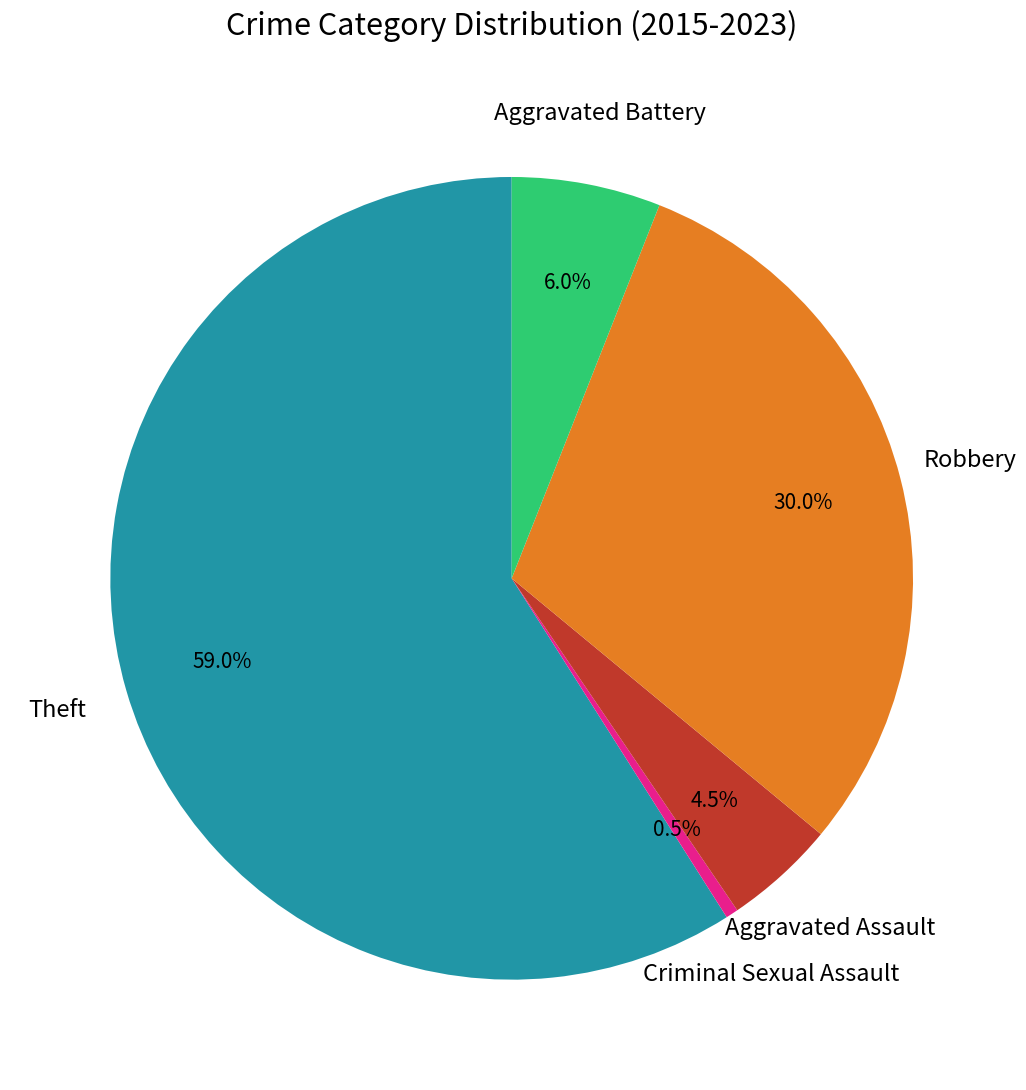

Is there a majority slice in this chart?

Yes